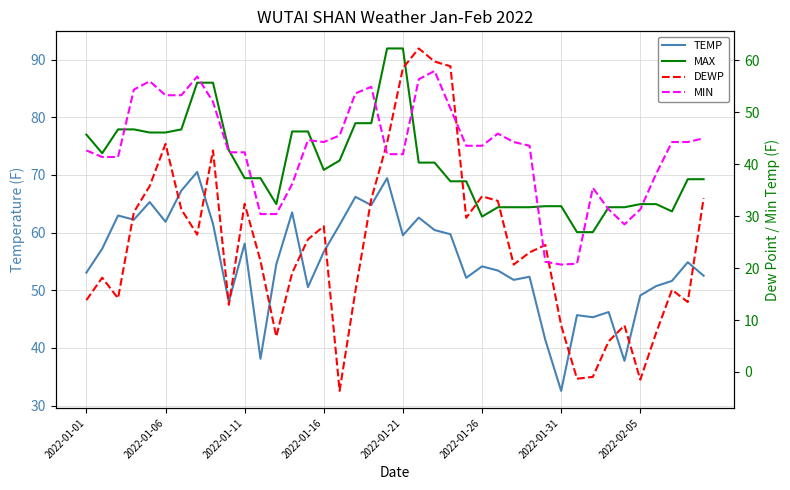

Reading left to right, transcribe all the data shown in this chart.

TEMP: 53.1	57.2	63.0	62.2	65.3	61.9	67.3	70.5	61.5	48.0	58.1	38.1	54.5	63.5	50.5	56.7	61.3	66.2	64.8	69.4	59.5	62.6	60.4	59.7	52.2	54.1	53.4	51.8	52.3	41.4	32.5	45.7	45.3	46.2	37.8	49.1	50.7	51.6	54.9	52.5
MAX: 77.0	73.8	77.9	77.9	77.4	77.4	77.9	86.0	86.0	74.3	69.4	69.4	64.9	77.5	77.5	70.9	72.5	79.0	79.0	91.9	91.9	72.1	72.1	68.9	68.9	62.8	64.4	64.4	64.4	64.6	64.6	60.1	60.1	64.4	64.4	64.9	64.9	63.7	69.3	69.3
DEWP: 13.8	18.1	14.2	30.7	35.8	43.9	31.3	26.4	42.6	12.9	32.4	21.4	6.8	19.0	25.5	28.0	-3.6	15.6	33.3	44.1	58.5	62.2	59.7	58.8	29.7	33.8	32.9	20.7	23.0	24.4	9.0	-1.3	-0.9	5.9	9.0	-1.5	7.5	15.8	13.5	33.4
MIN: 42.6	41.4	41.4	54.3	55.9	53.2	53.2	56.8	52.0	42.3	42.3	30.4	30.4	36.1	44.6	44.2	45.5	53.6	54.9	41.9	41.9	56.3	57.9	50.7	43.5	43.5	45.9	44.2	43.5	21.2	20.7	20.8	35.4	31.3	28.4	31.3	38.1	44.2	44.2	45.0